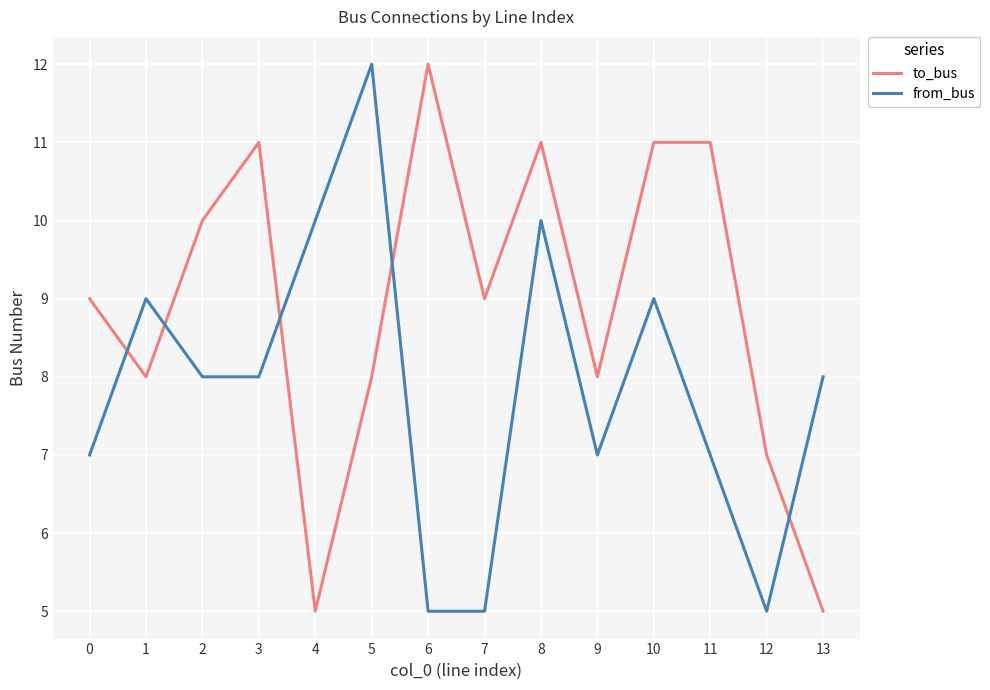

At 9, list the series in order from largest to smallest.

to_bus, from_bus